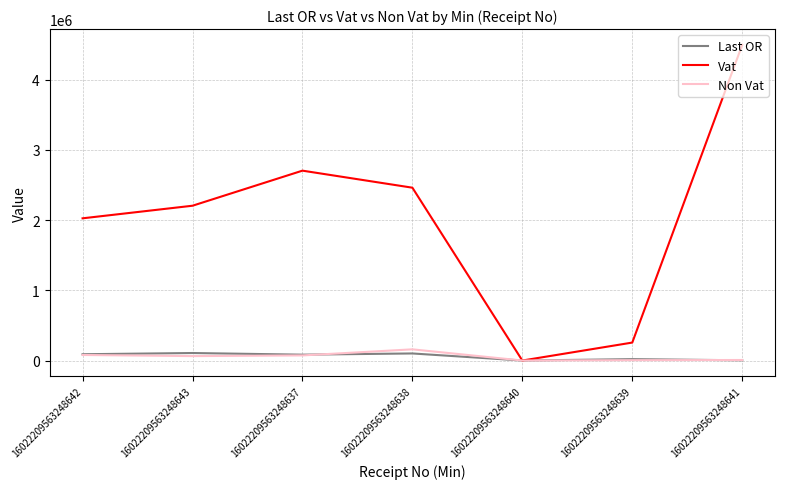

The value of Vat at 16022209563248642 is 2025674.1. True or false?

True